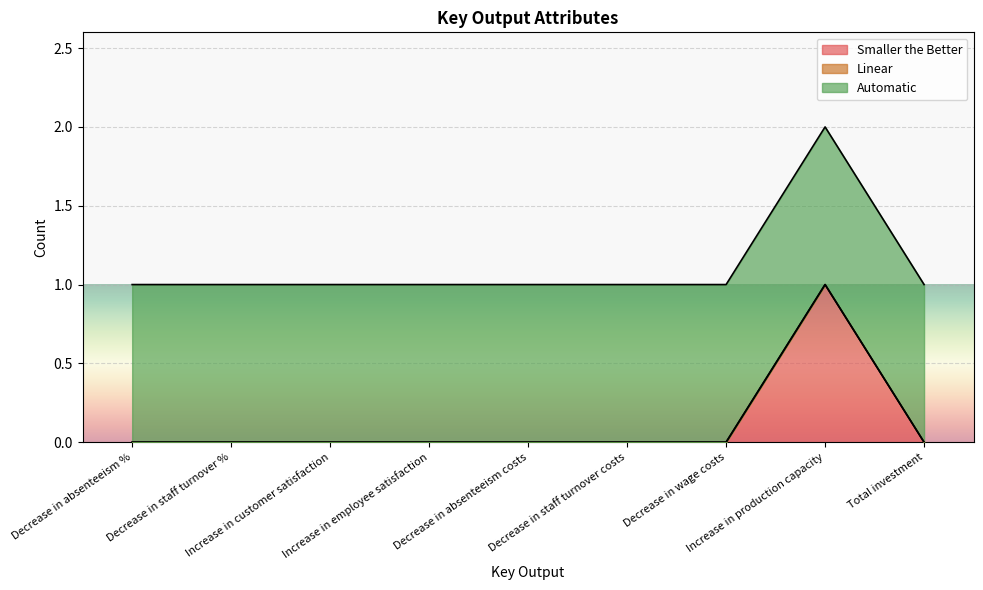

True or false: monetary and linear intersect in this chart.

False